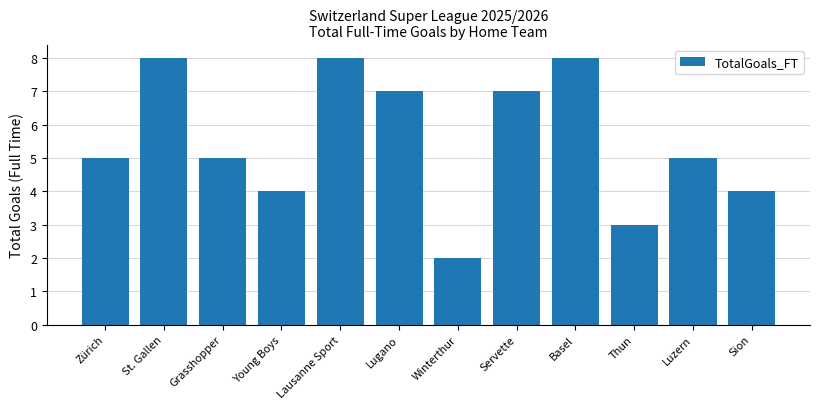

Is it true that the value at Servette is 7?

True